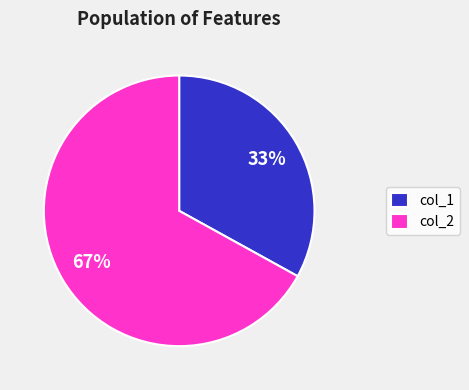

Count the number of slices in the pie.

2